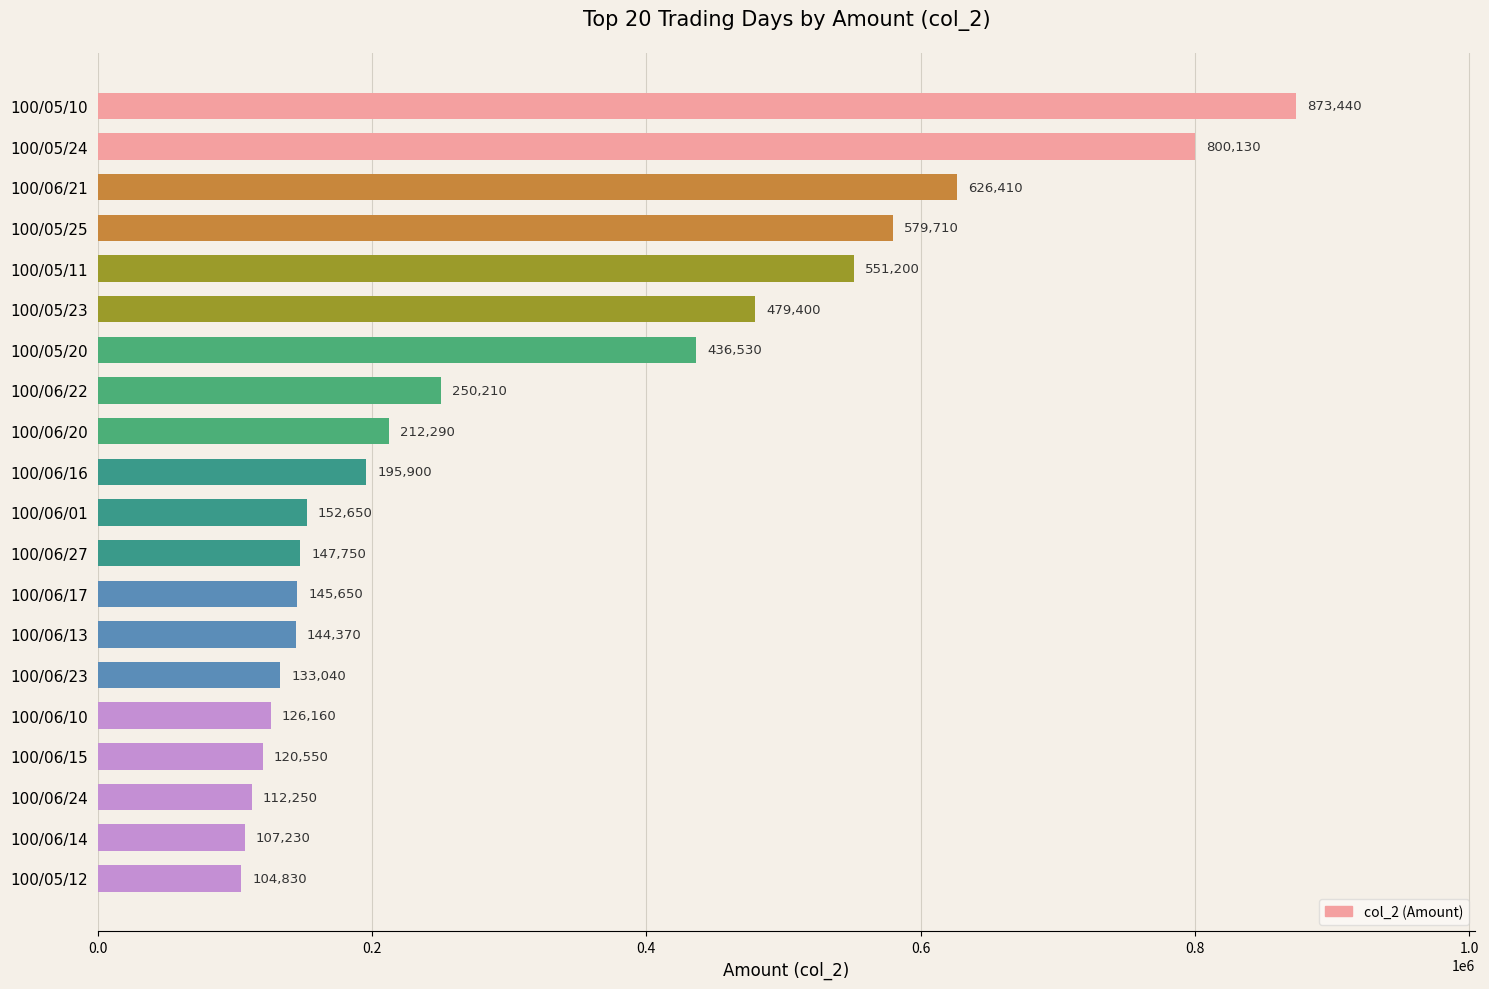

Reading bottom to top, extract all data points from this chart.

104830	107230	112250	120550	126160	133040	144370	145650	147750	152650	195900	212290	250210	436530	479400	551200	579710	626410	800130	873440